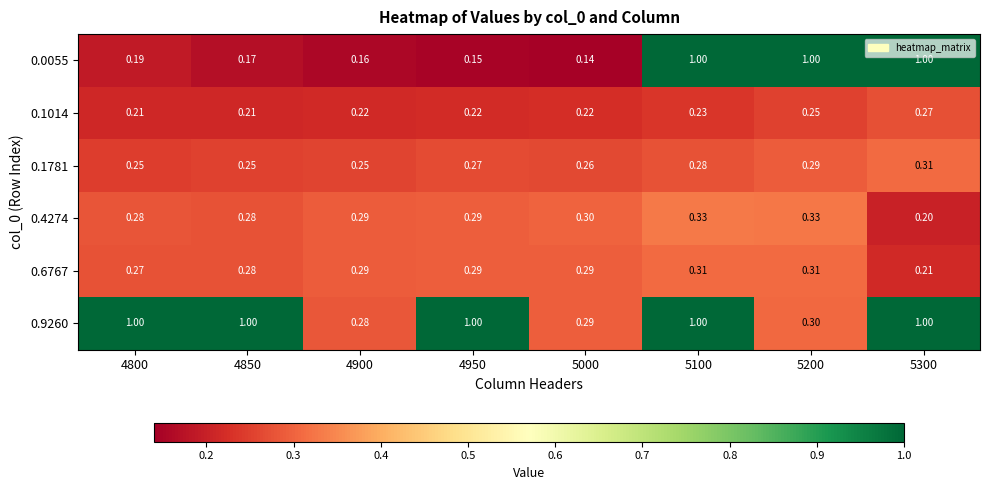

Is the value of 0.1014 at 5300 greater than the value of 0.4274 at 4850?

No